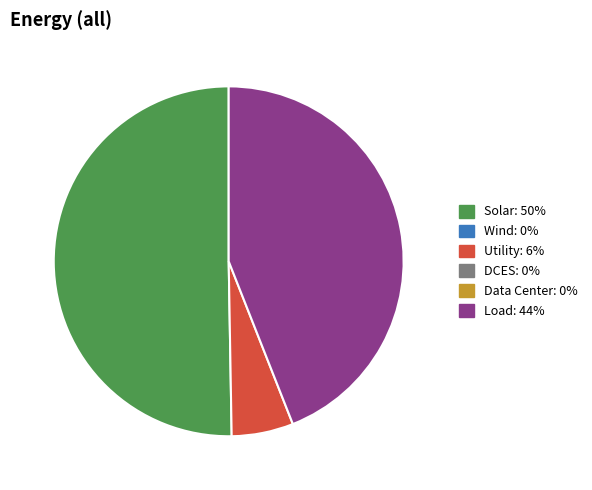

Count the number of slices in the pie.

3